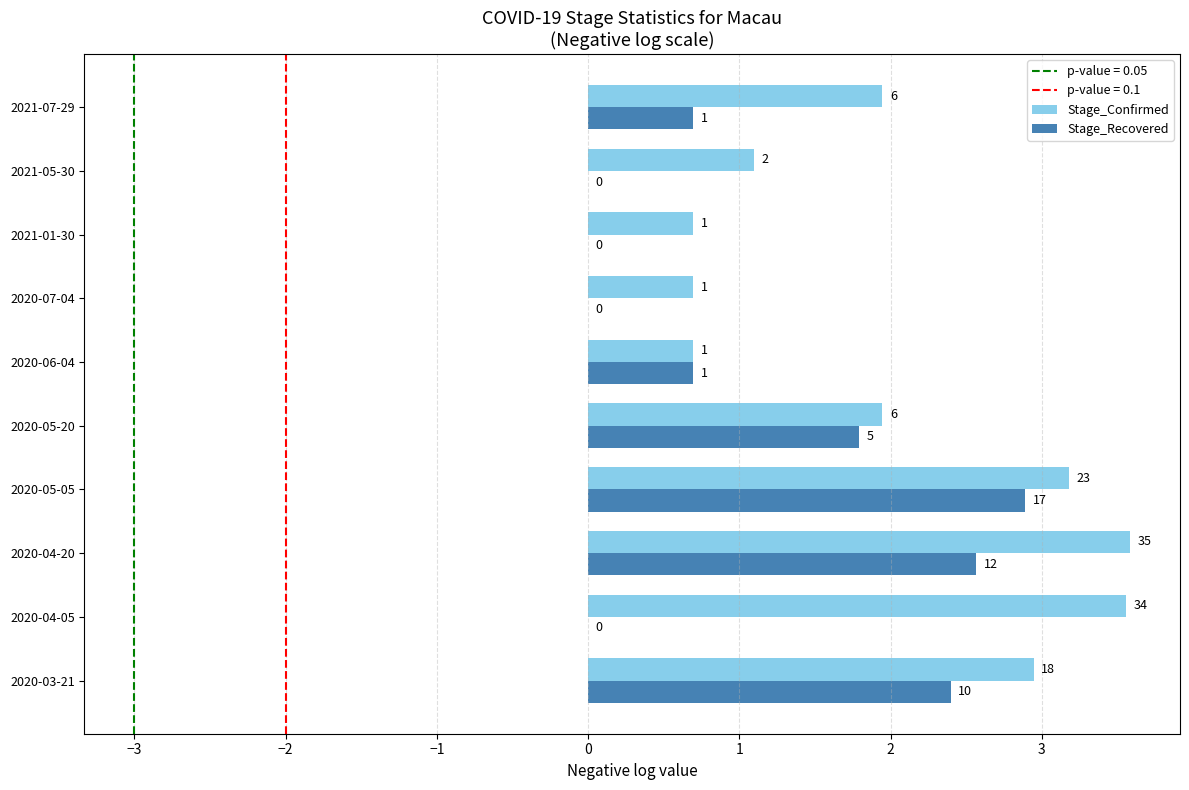

What is the difference between the second highest and second lowest values in the Stage_Recovered series?

2.6